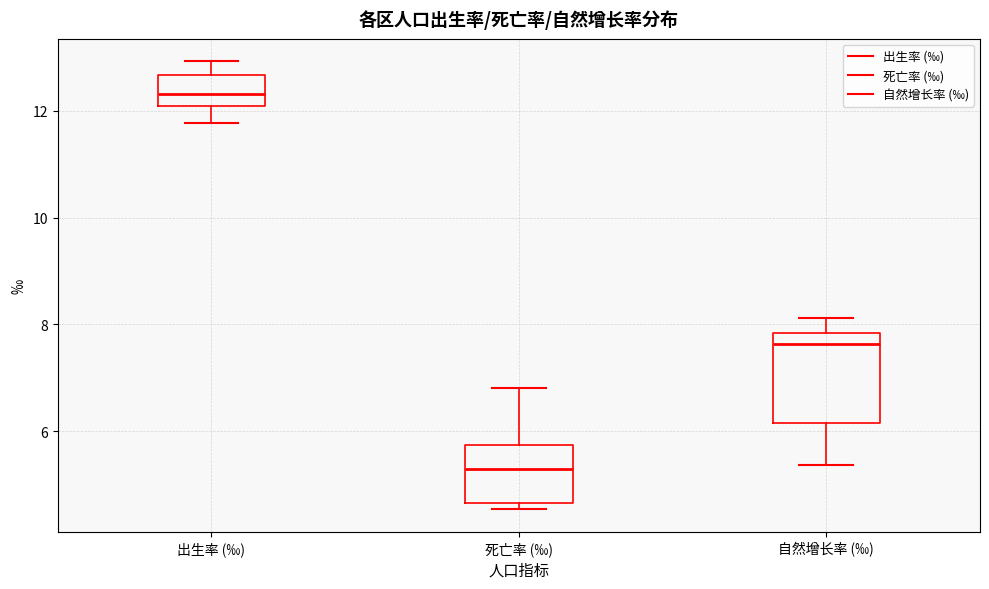

Which box's median line is the lowest?

死亡率 (‰)